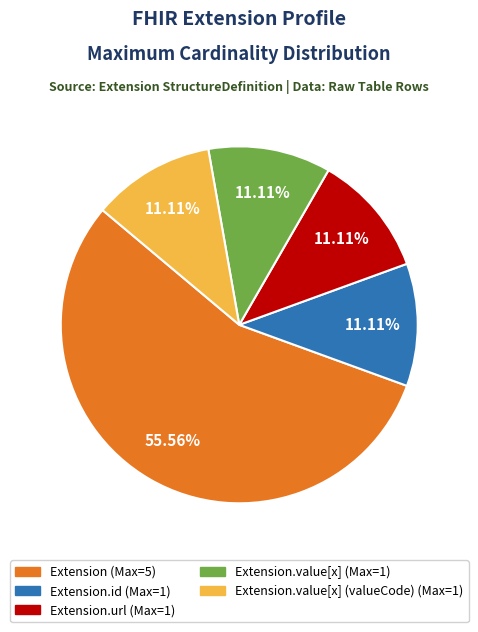

Is there any slice that represents more than half of the pie?

Yes